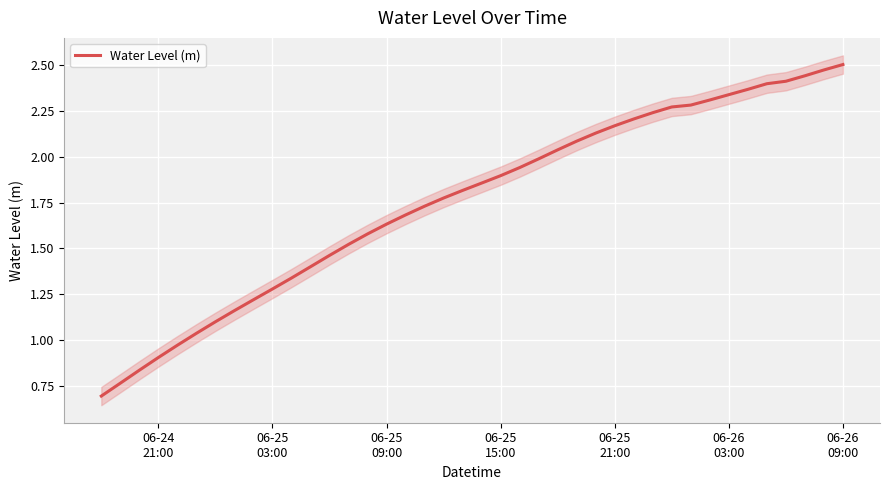

What is the lowest value of the Water Level (m) series?

0.7